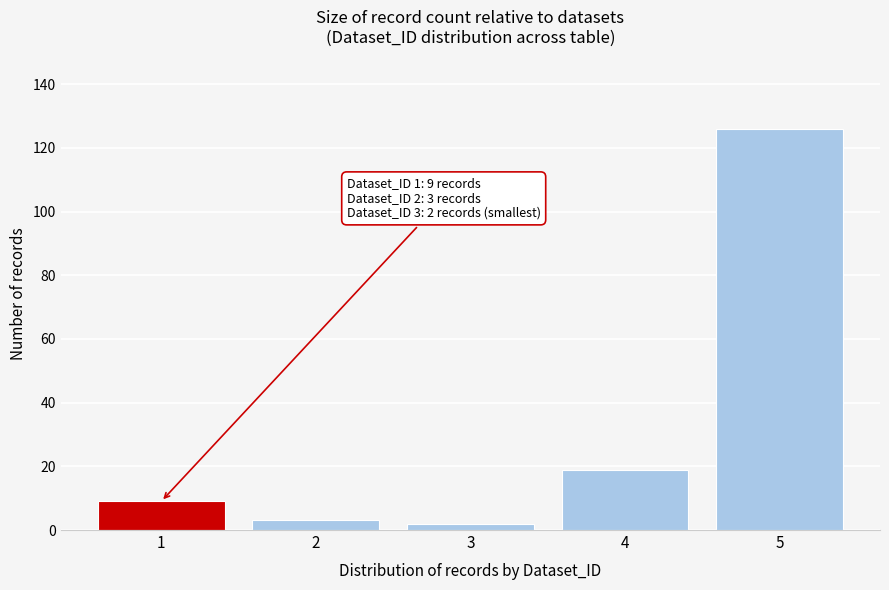

Reading right to left, what are all the values shown in this chart?

126	19	2	3	9